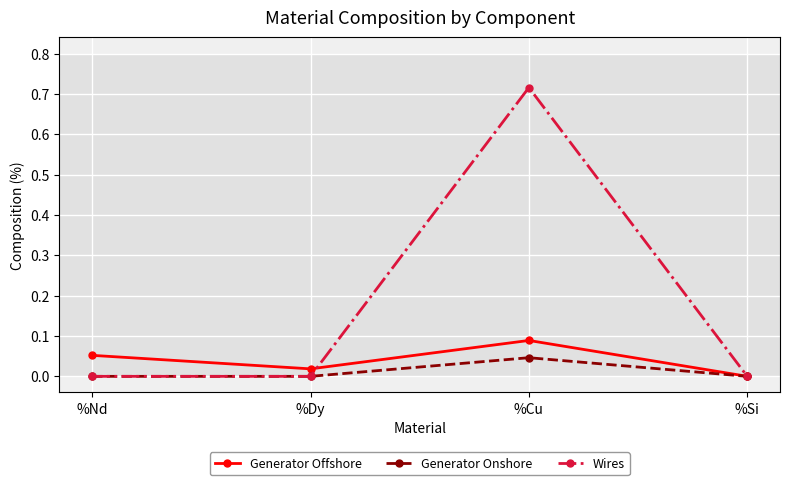

Count the number of data series in this chart.

3